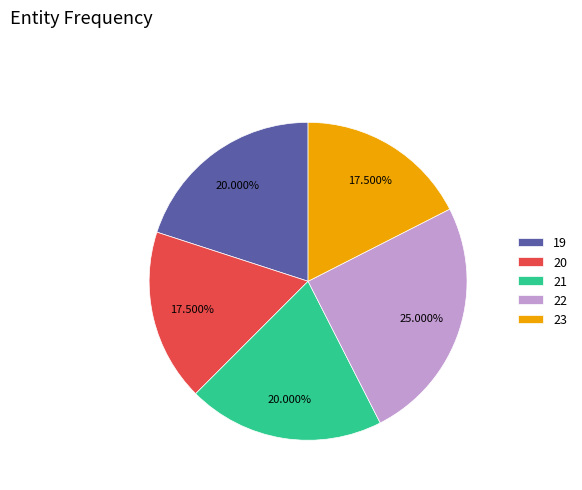

Does 23 represent more than half of the total?

No